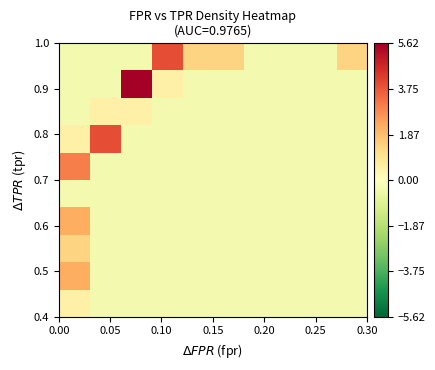

At how many categories does at least one series exceed 5?

1